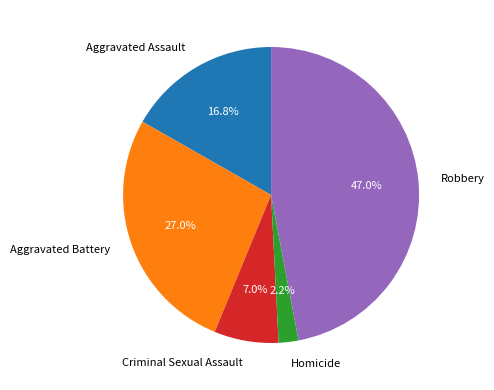

Rank the categories by value from highest to lowest.

Robbery, Aggravated Battery, Aggravated Assault, Criminal Sexual Assault, Homicide